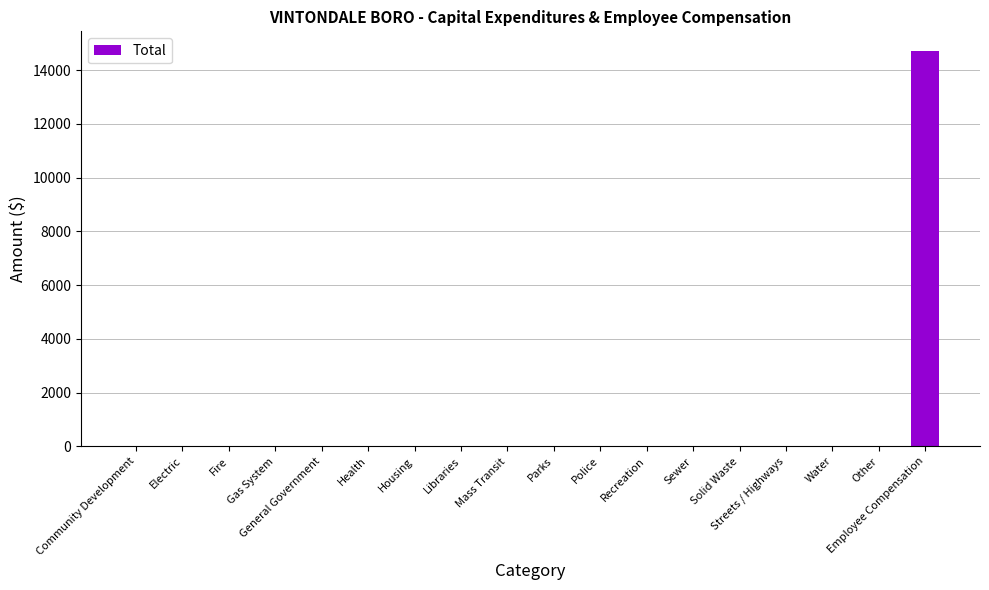

Between Libraries and Employee Compensation, which is larger?

Employee Compensation